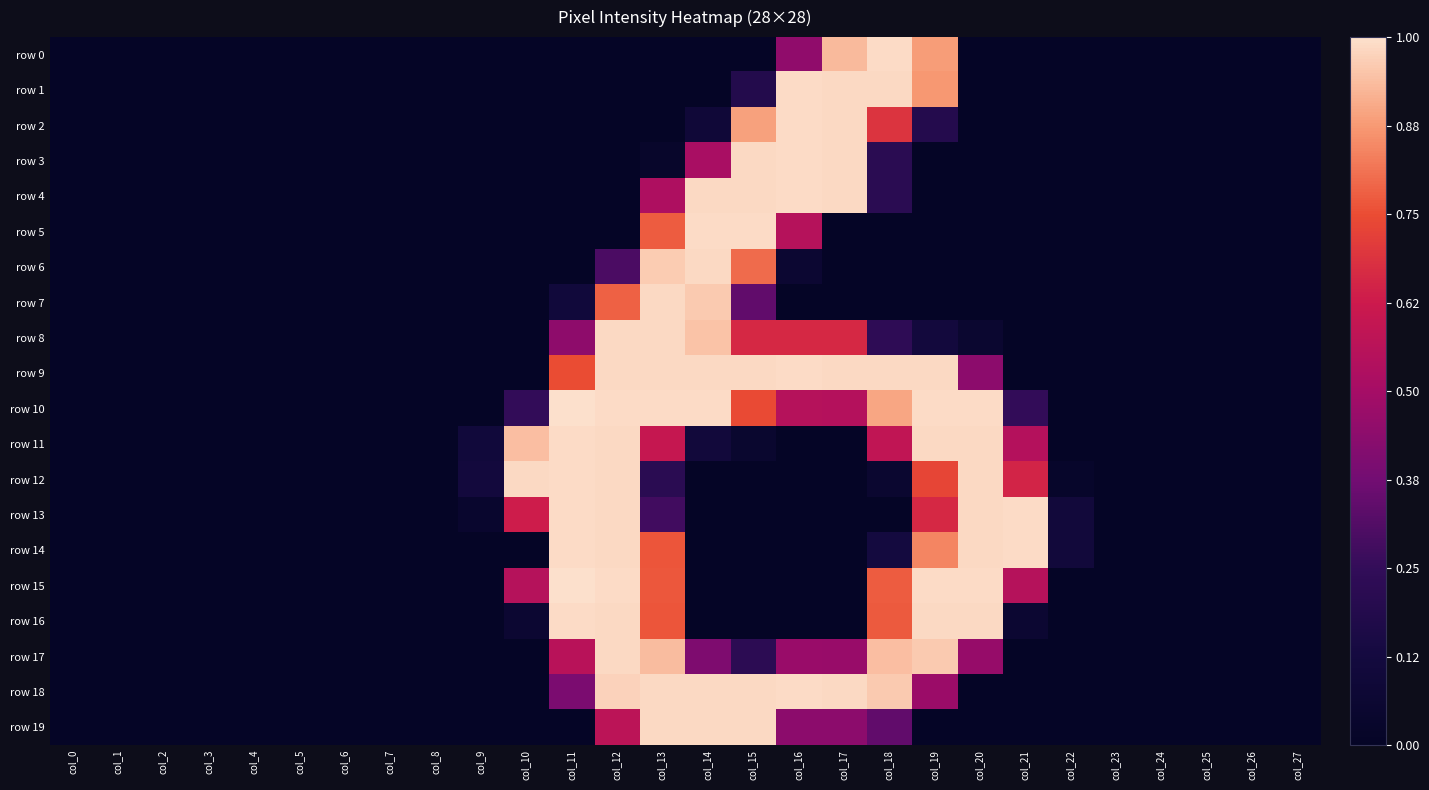

Rank the series at col_5 from lowest to highest value.

row 0, row 1, row 2, row 3, row 4, row 5, row 6, row 7, row 8, row 9, row 10, row 11, row 12, row 13, row 14, row 15, row 16, row 17, row 18, row 19